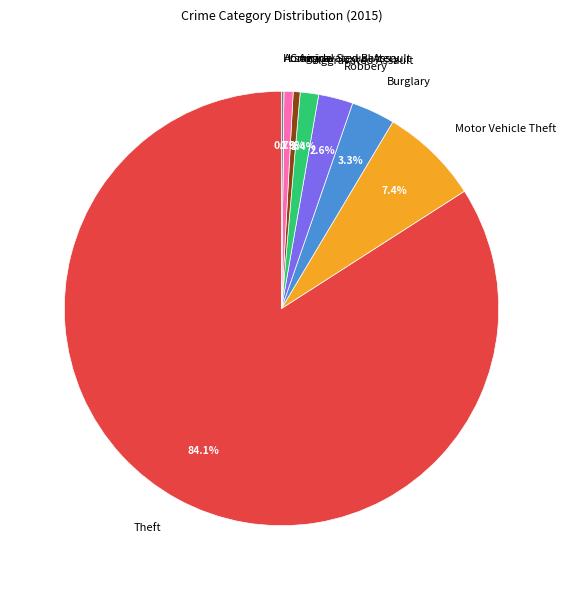

Which slice is the largest?

Theft